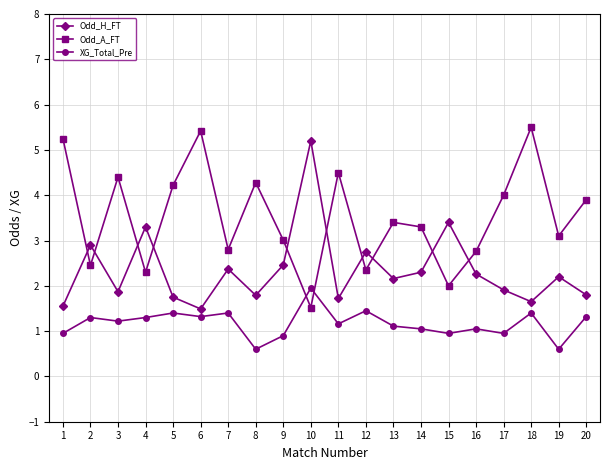

How many interior local peaks does the Odd_H_FT series have?

7